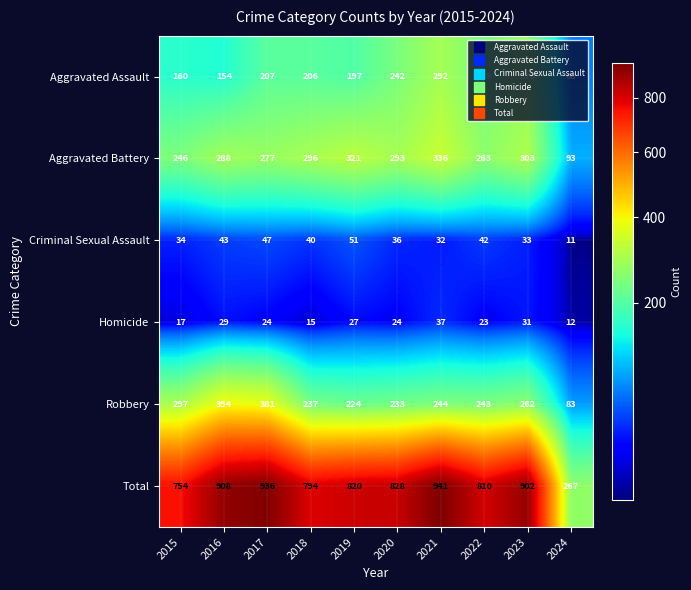

How many categories are shown in the chart?

10